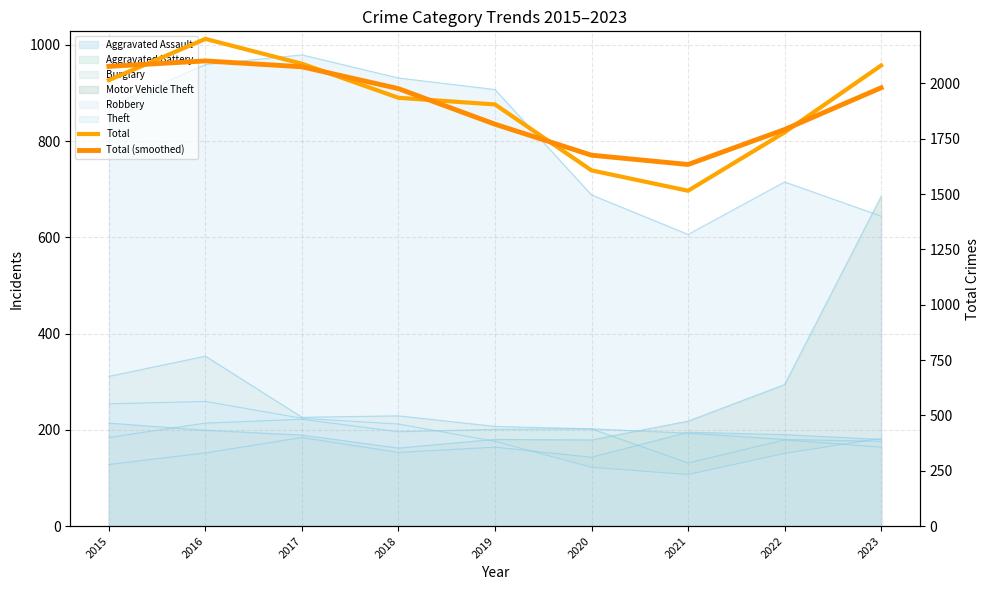

At which label does Total (smoothed) reach its minimum?

2021